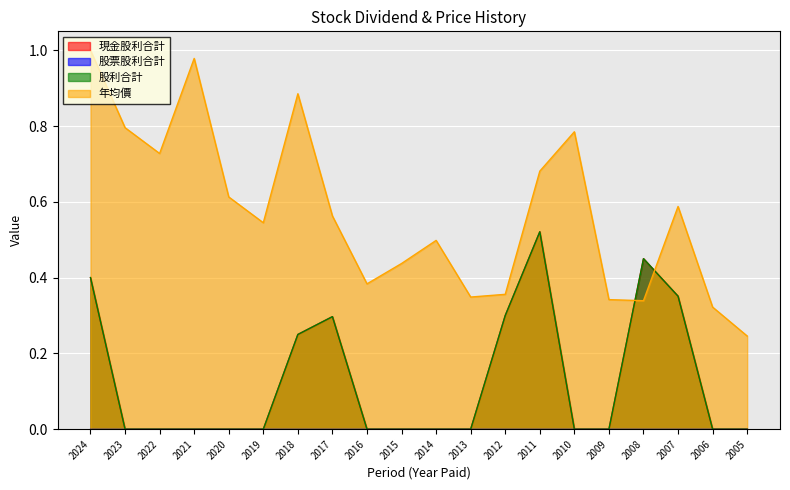

How many interior local valleys does the 年均價 series have?

5